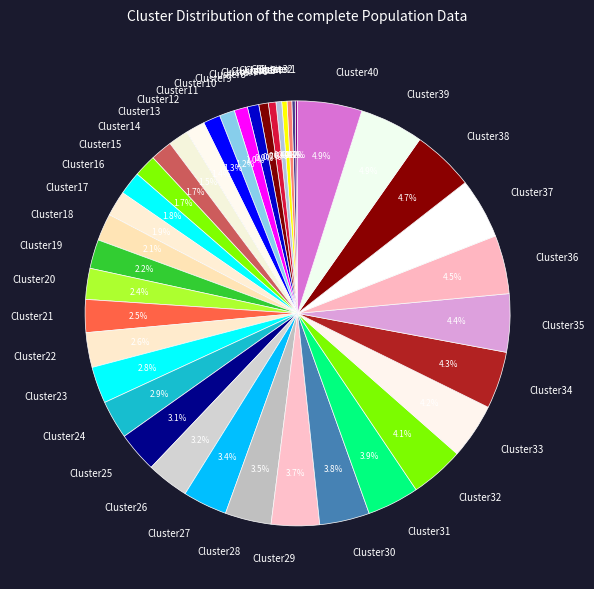

What is the total percentage of Cluster36 and Cluster7?

5.2%